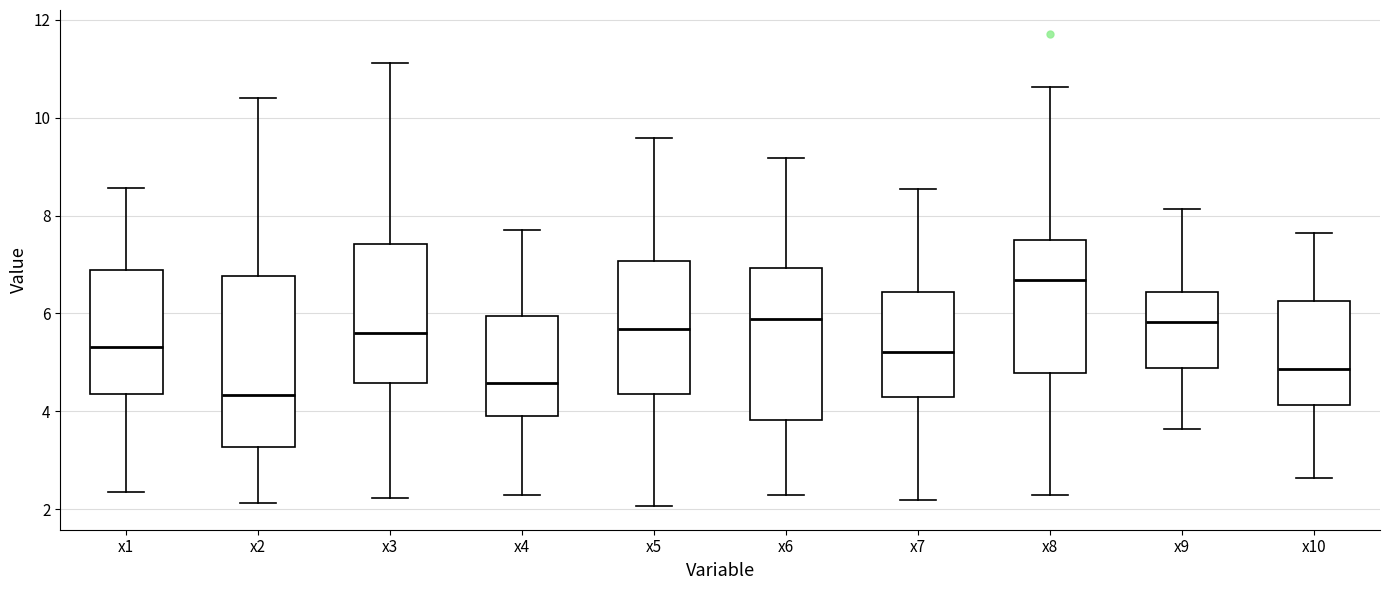

Which box's median line is the highest?

x8